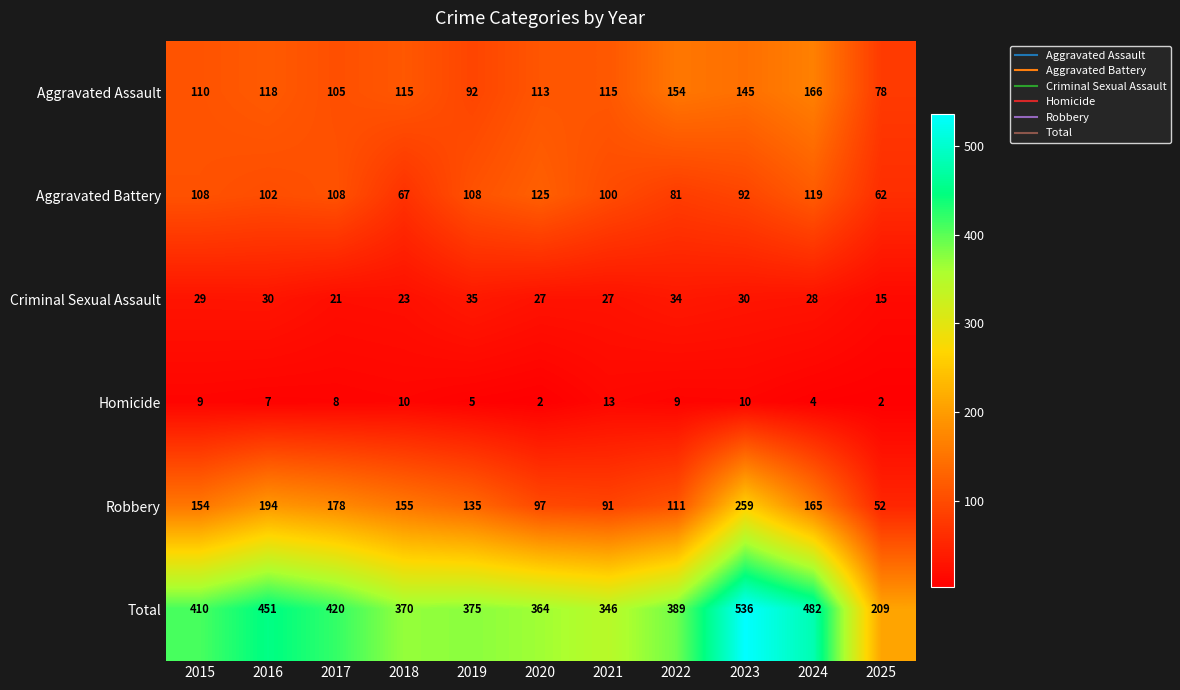

Which series has the largest total across all categories?

Total